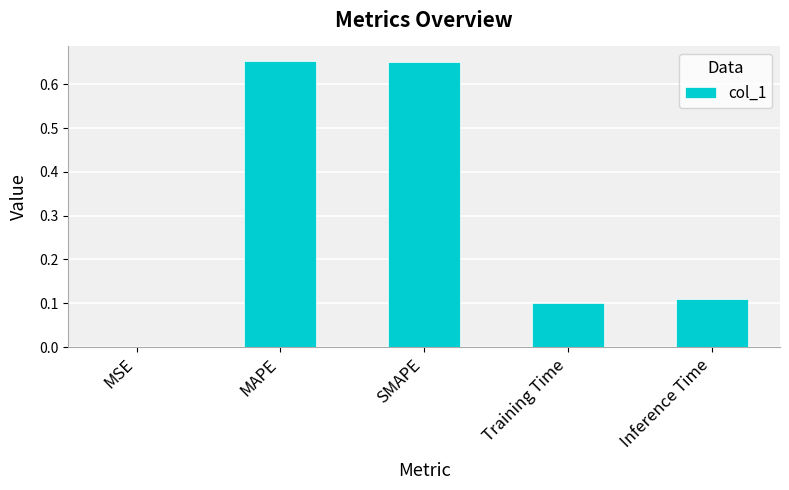

True or false: the data shows 0.0 at MSE.

True